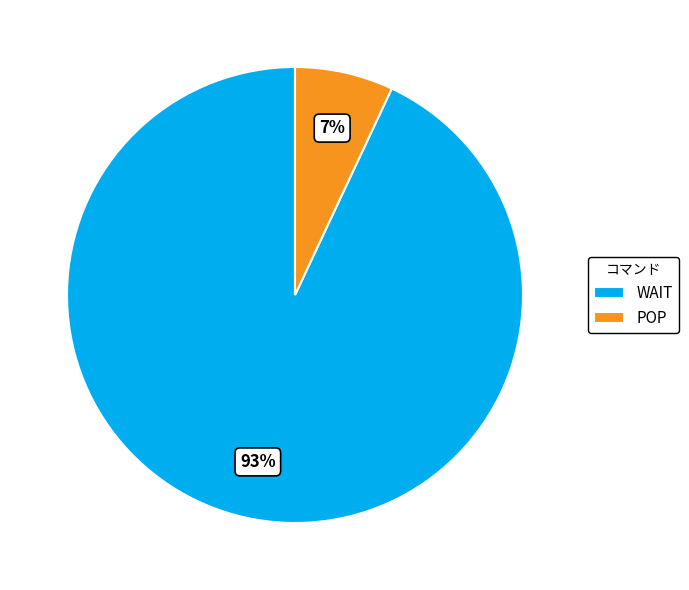

To the nearest percent, what is the average slice percentage?

50%